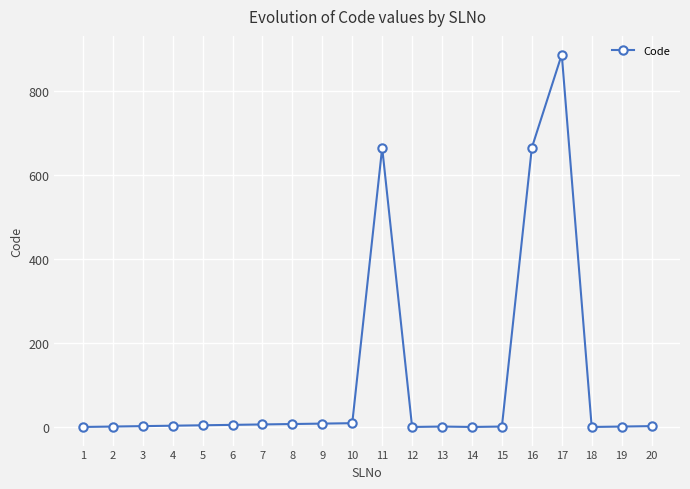

True or false: the data shows 888 at 17.

True